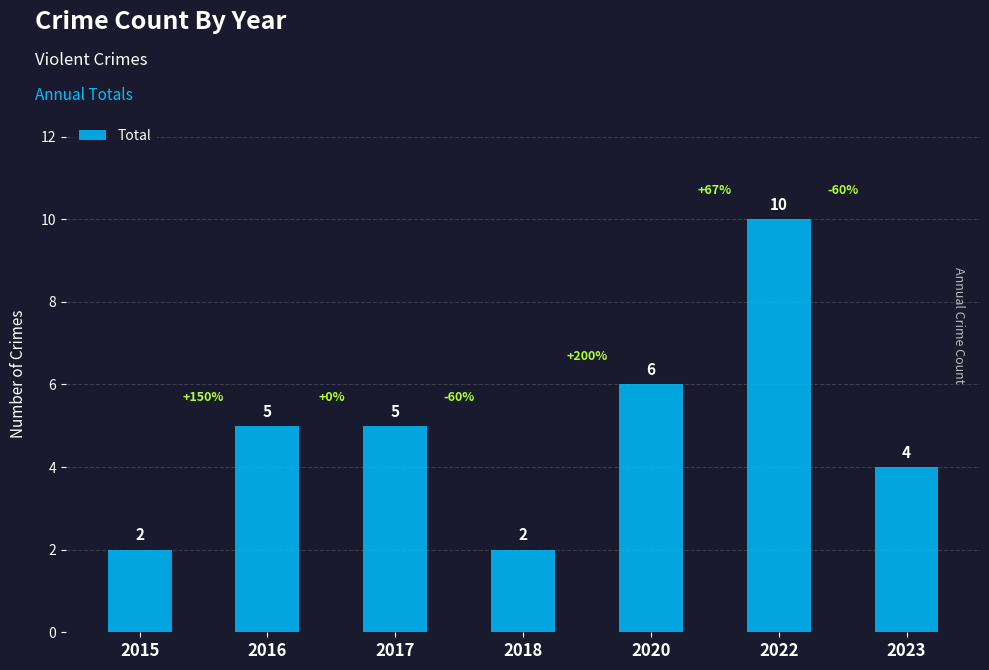

The value at 2017 is 2. True or false?

False